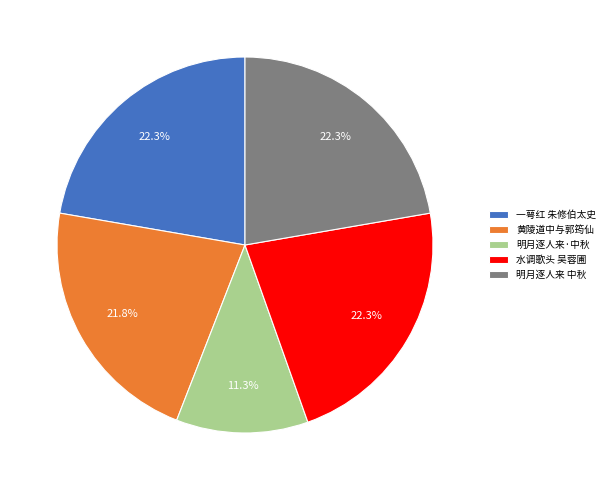

Does any single category account for the majority?

No